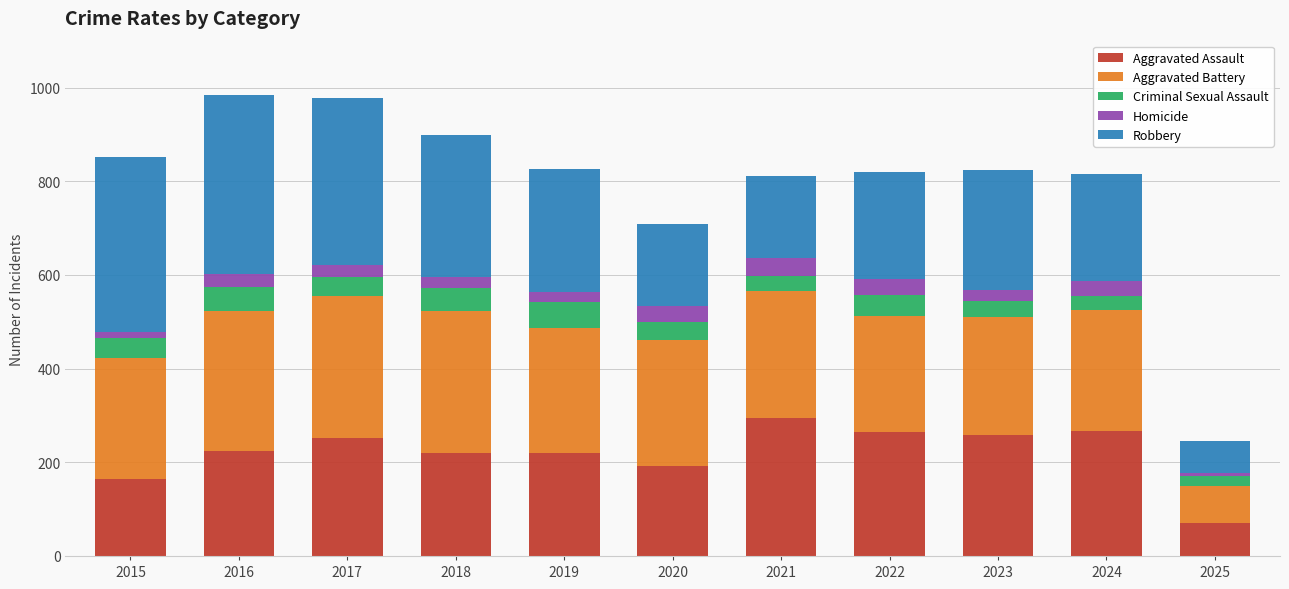

Are the bars grouped side by side (vs. stacked)?

No